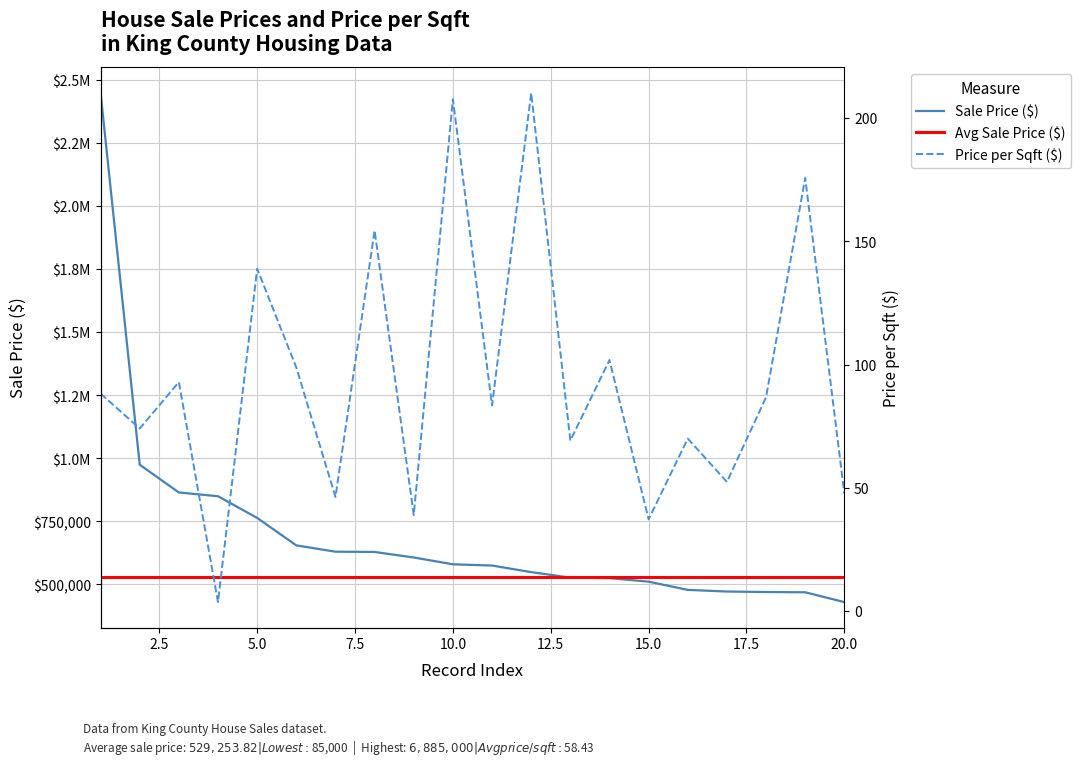

Rank the series by their maximum value, from lowest to highest.

Price per Sqft ($), Avg Sale Price ($), Sale Price ($)